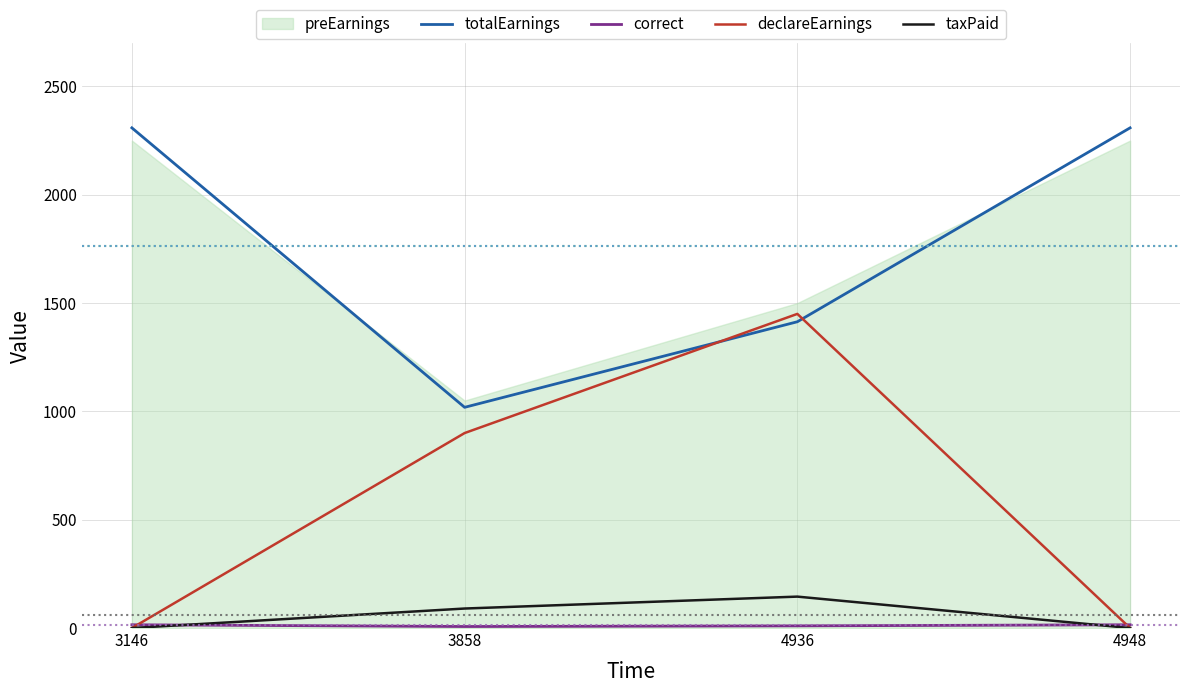

The value of declareEarnings at 3146 is -476.7. True or false?

False